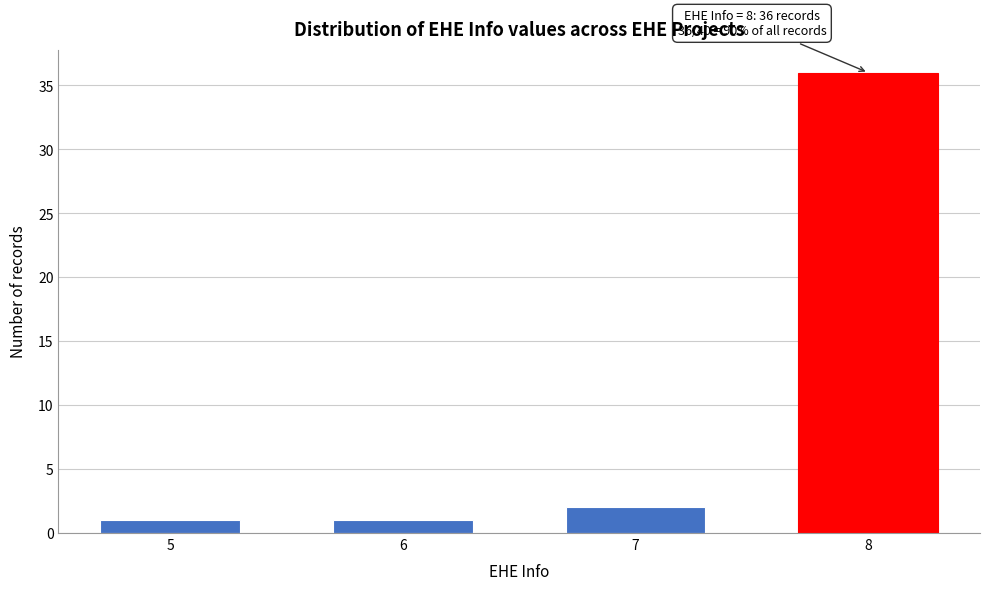

Reading right to left, transcribe all the data shown in this chart.

8=36	7=2	6=1	5=1